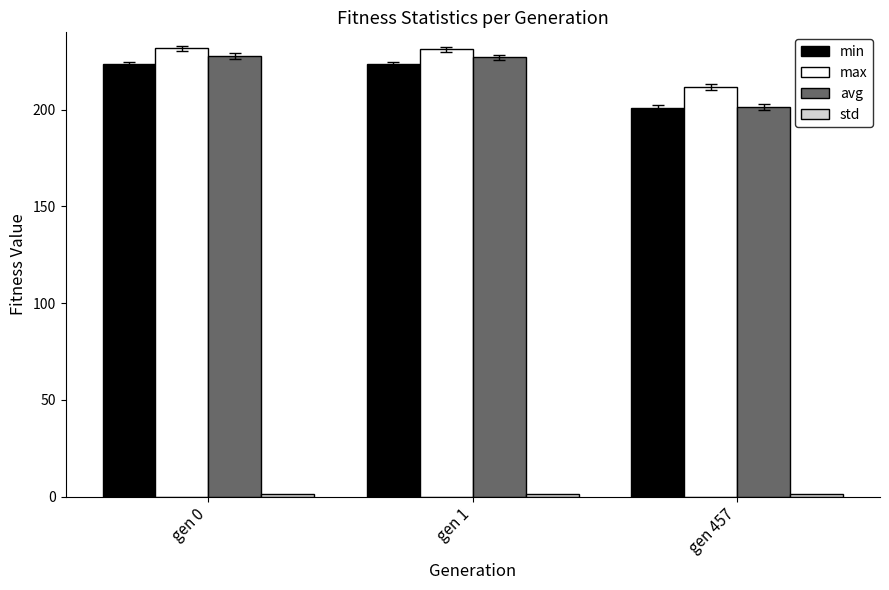

What is the minimum value shown in the chart?

1.3